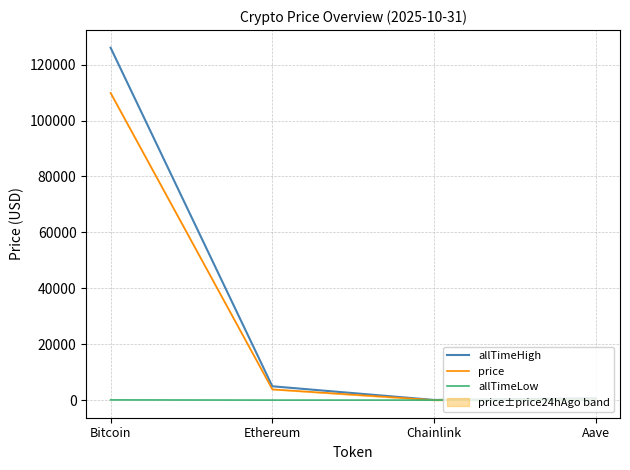

What is the difference between the maximum and second lowest values in the allTimeHigh series?

125418.3